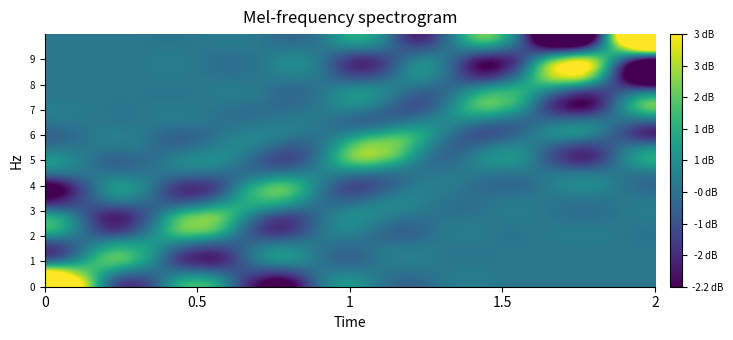

At how many categories does at least one series exceed 0?

10